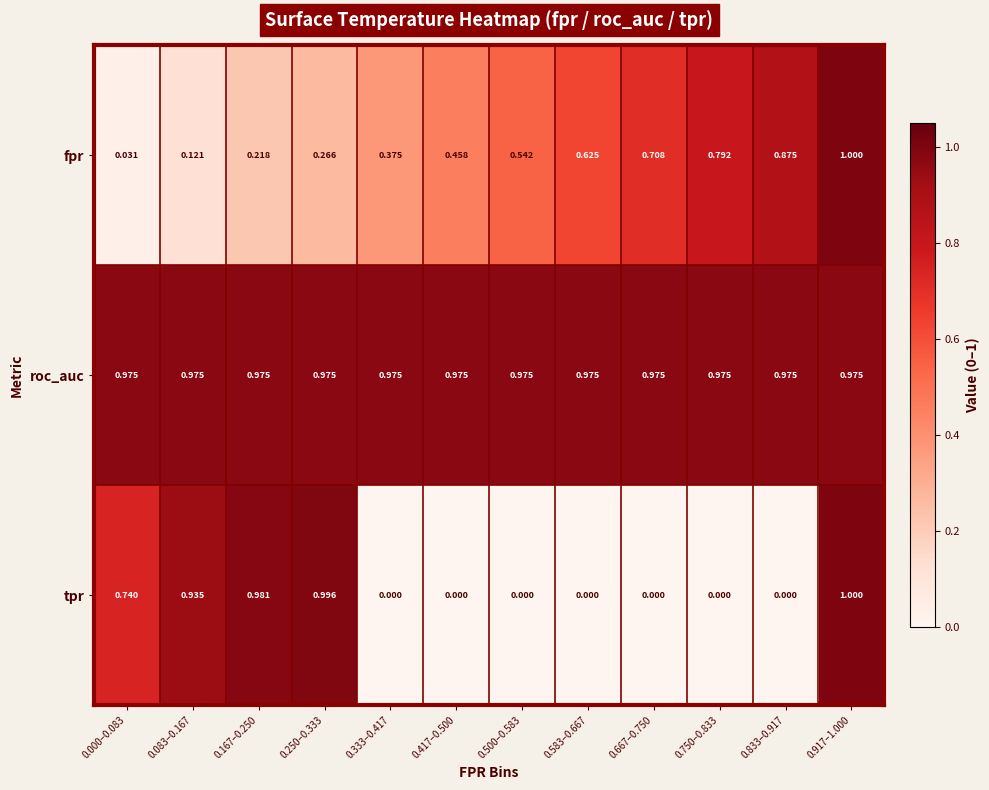

Is the value of tpr at 0.000–0.083 greater than the value of roc_auc at 0.000–0.083?

No